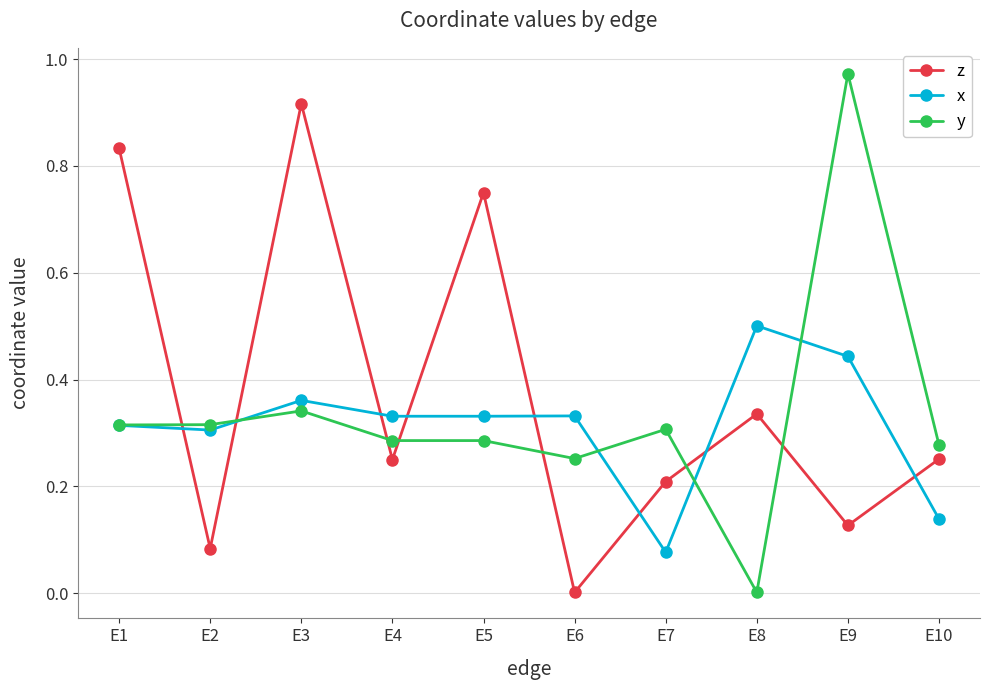

List the series in order of their overall mean, highest first.

z, y, x